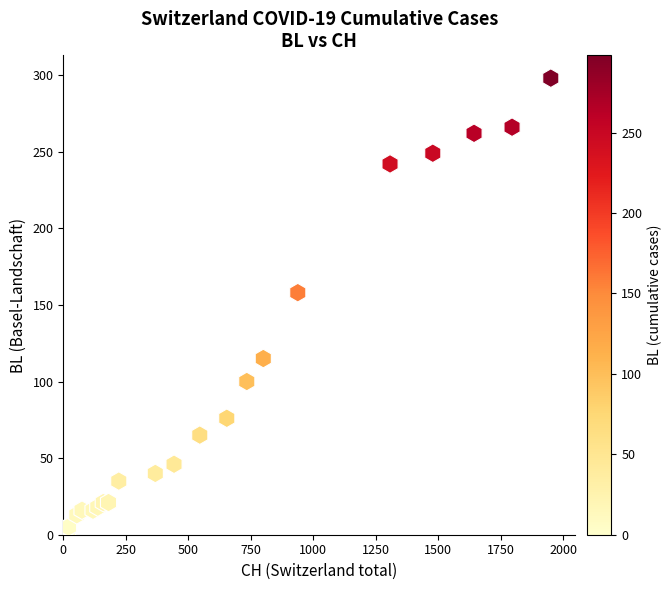

What Y value in the scatter plot is closest to 149?

158